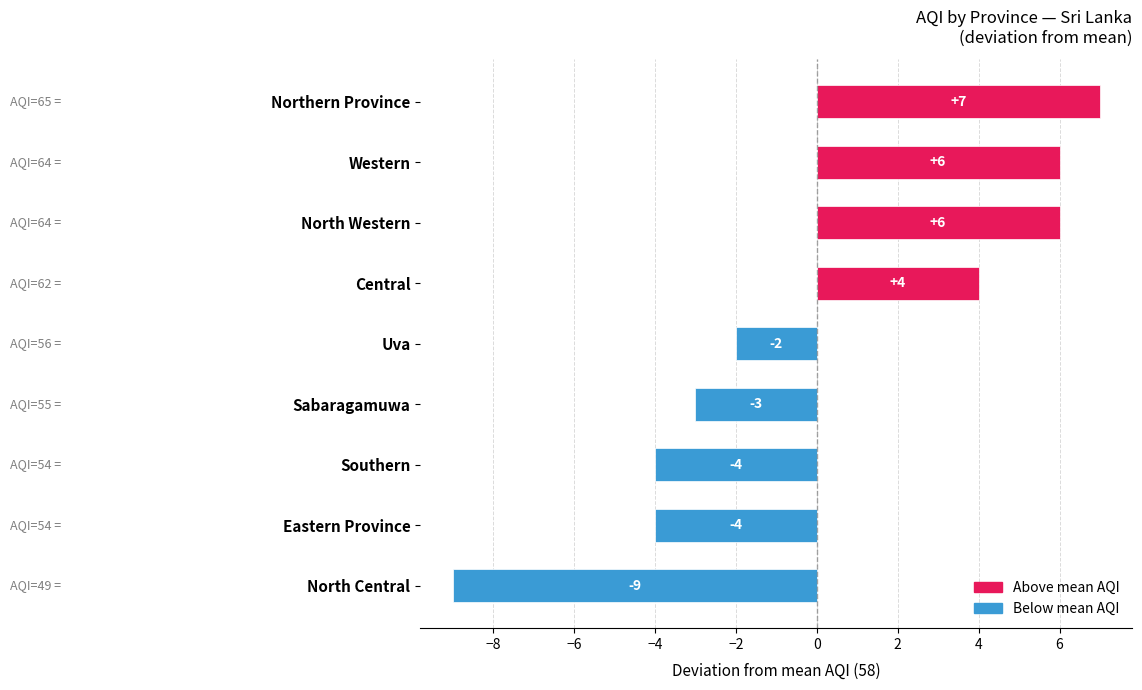

The value at Central is 6. True or false?

False